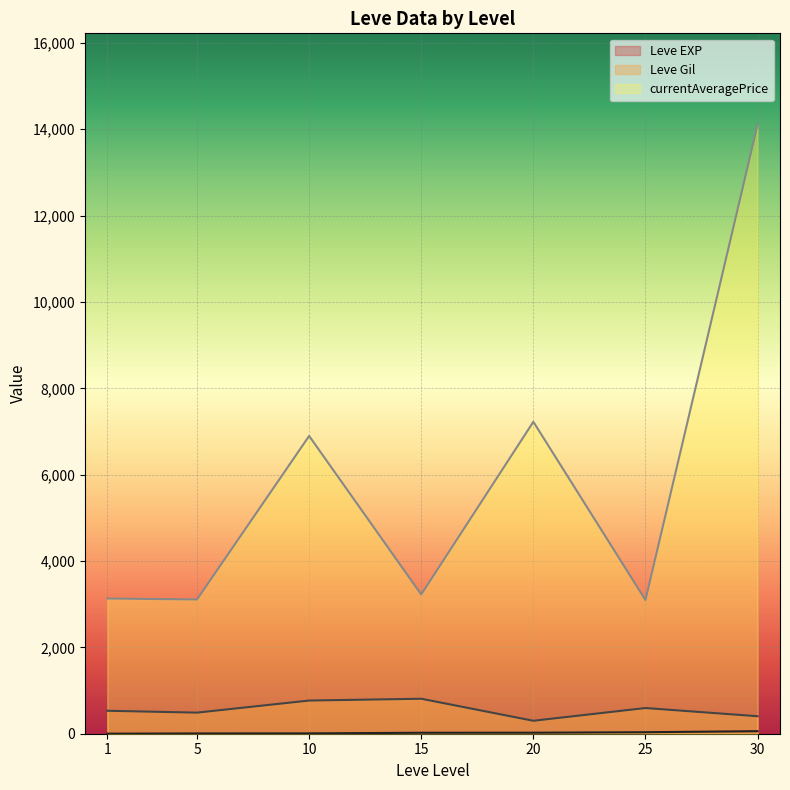

What is the greatest value displayed?

14105.5